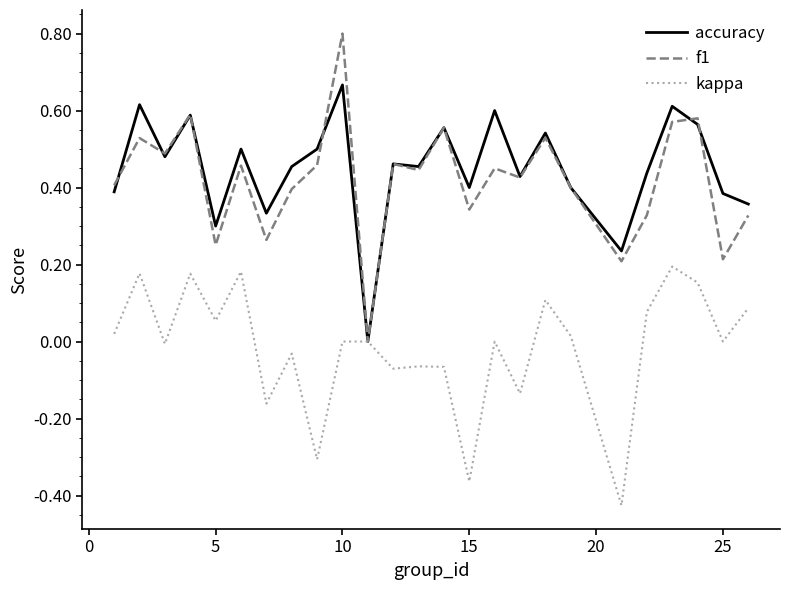

List the series in order of their peak value, highest first.

f1, accuracy, kappa